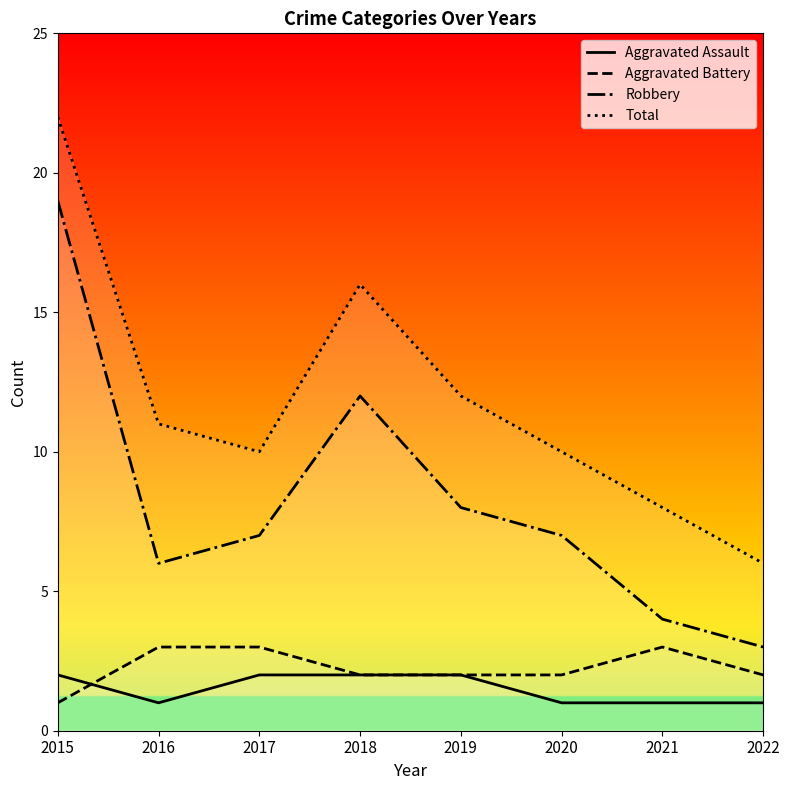

What is the average value of the Aggravated Assault series?

2